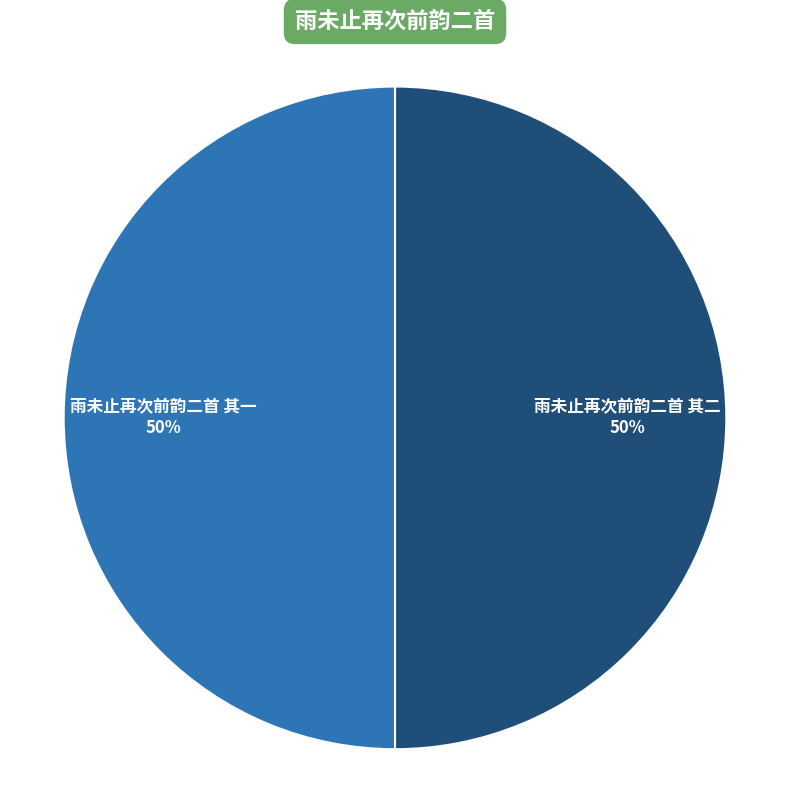

How many segments does this pie chart have?

2